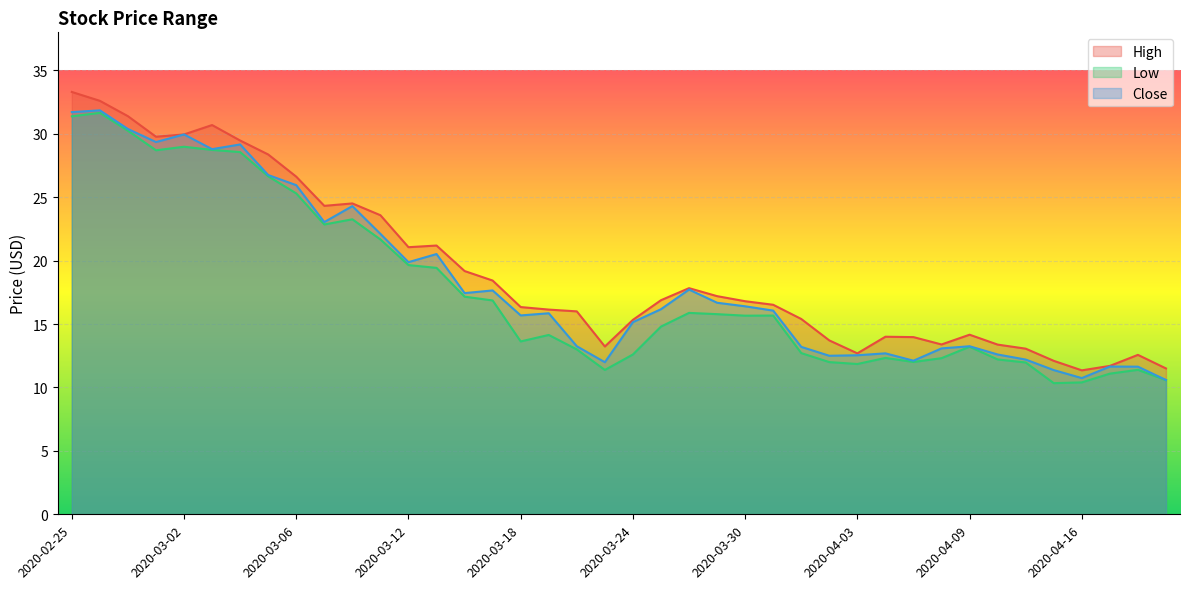

What is the label of the 29th point from the left?

2020-04-03